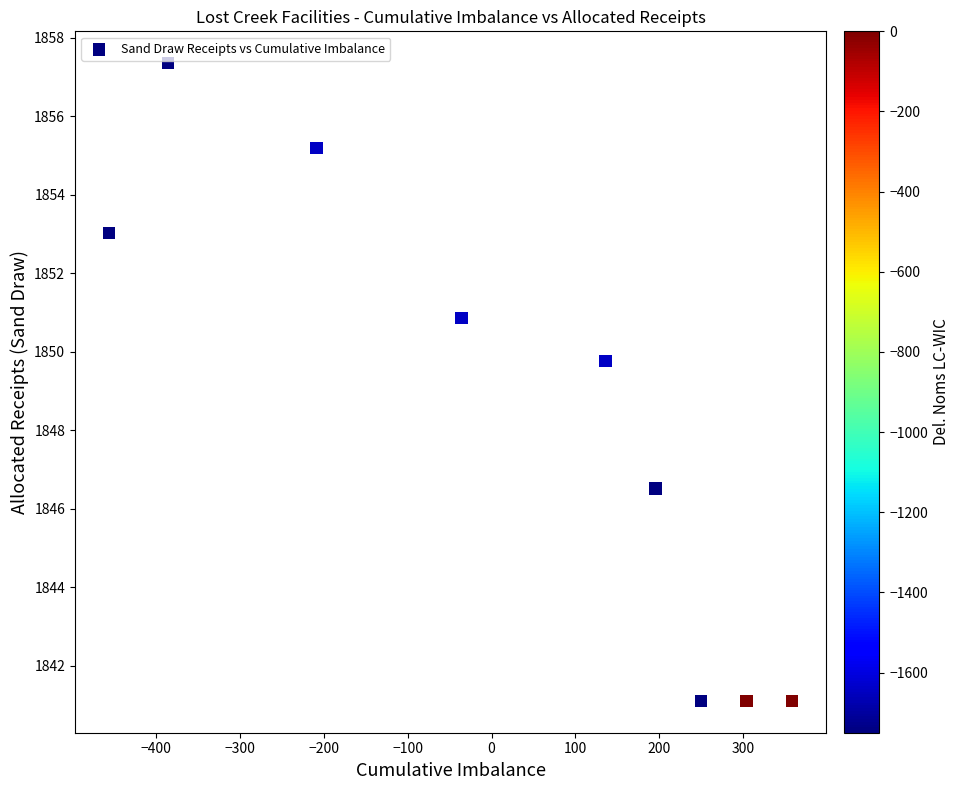

What Y value in the scatter plot is closest to 1849?

1849.8